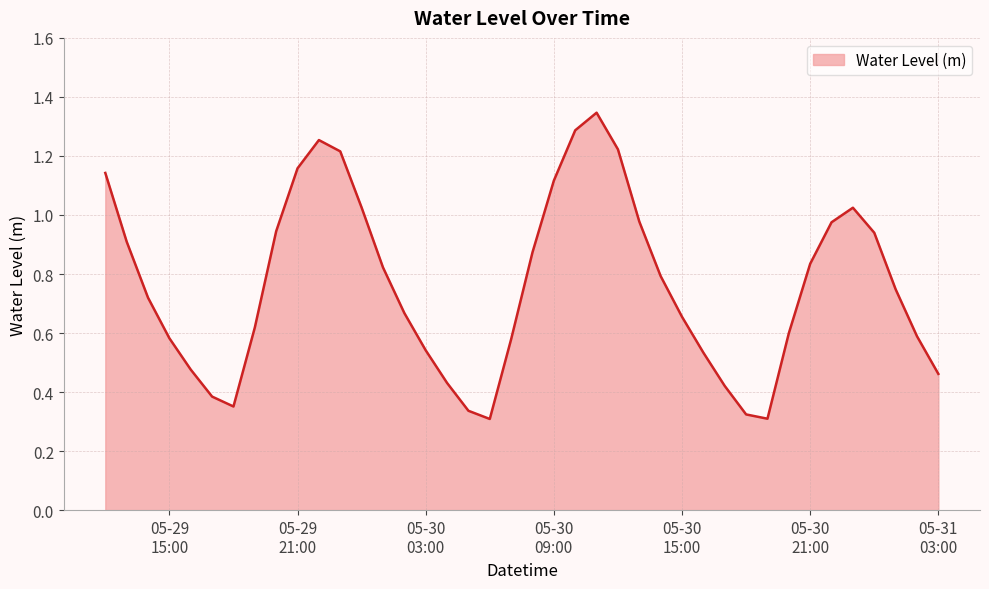

What is the label of the 10th point from the left?

05-29 21:00